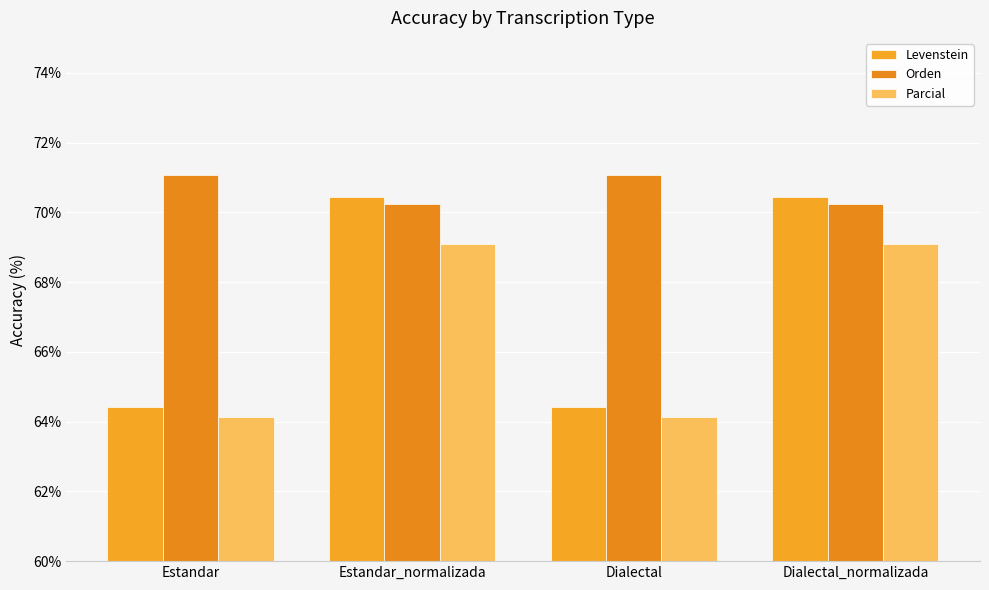

What is the difference between the maximum and minimum values in the Parcial series?

5.0